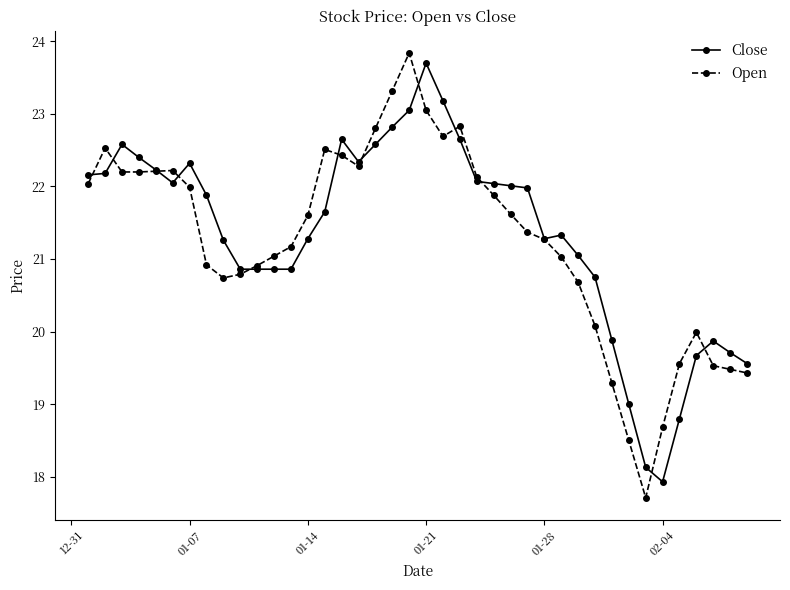

What is the lowest value of the Close series?

17.9